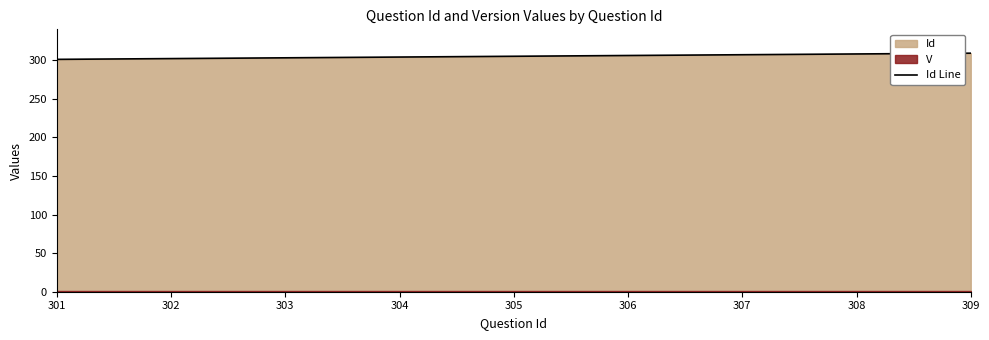

Reading left to right, transcribe all the data shown in this chart.

301=301	302=302	303=303	304=304	305=305	306=306	307=307	308=308	309=309